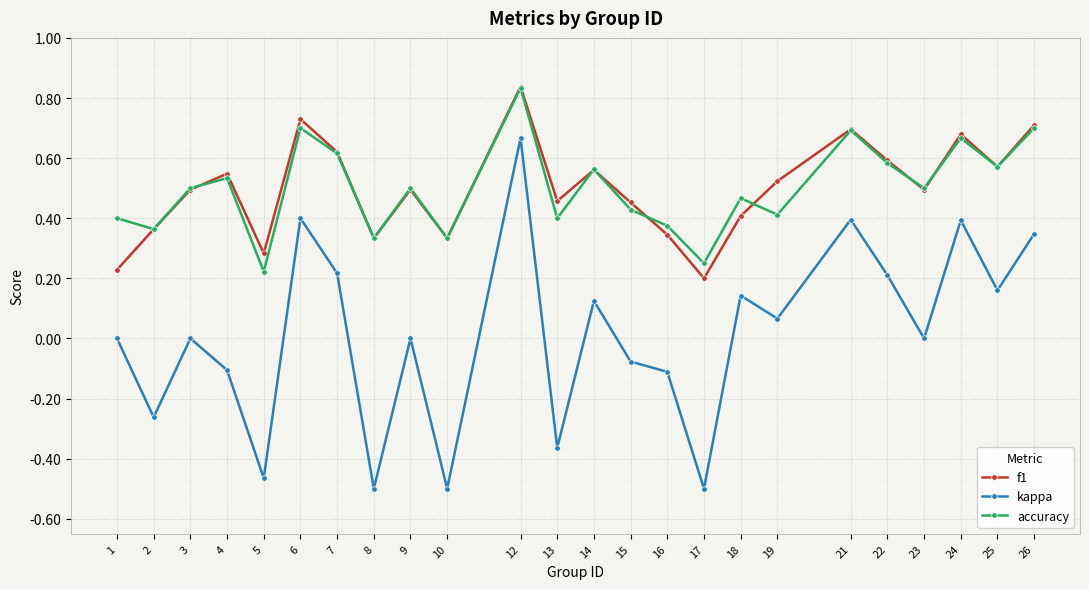

Where is the first local minimum for accuracy?

2